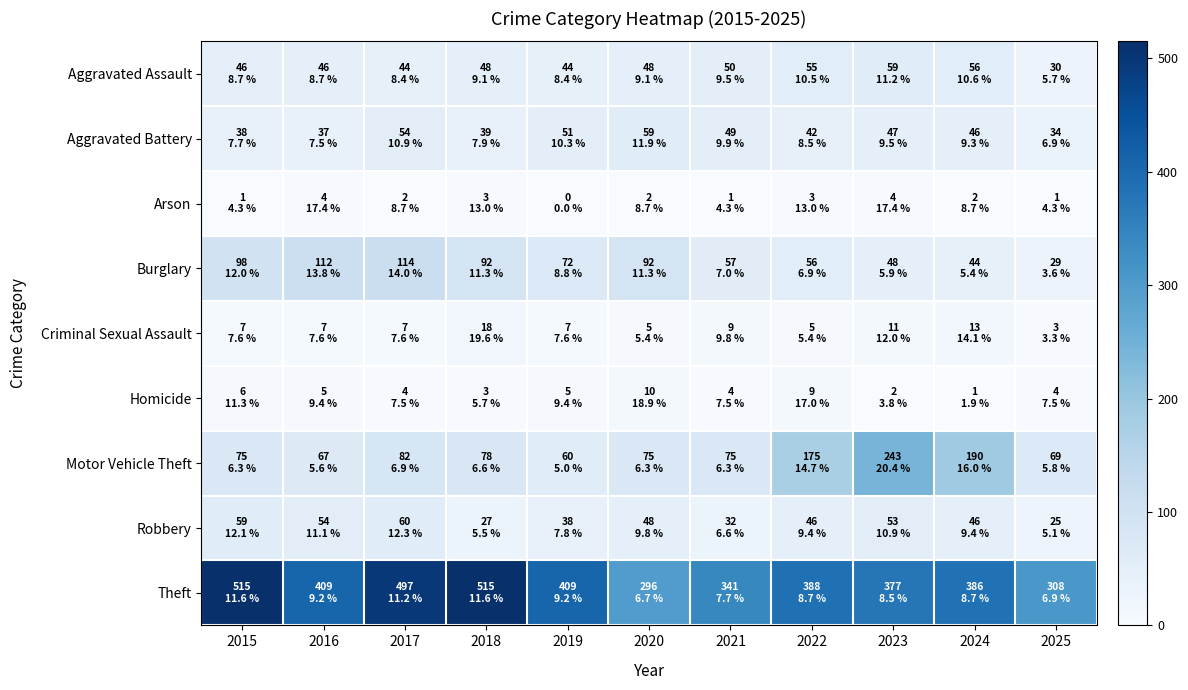

At which category is the sum across all series the highest?

2017